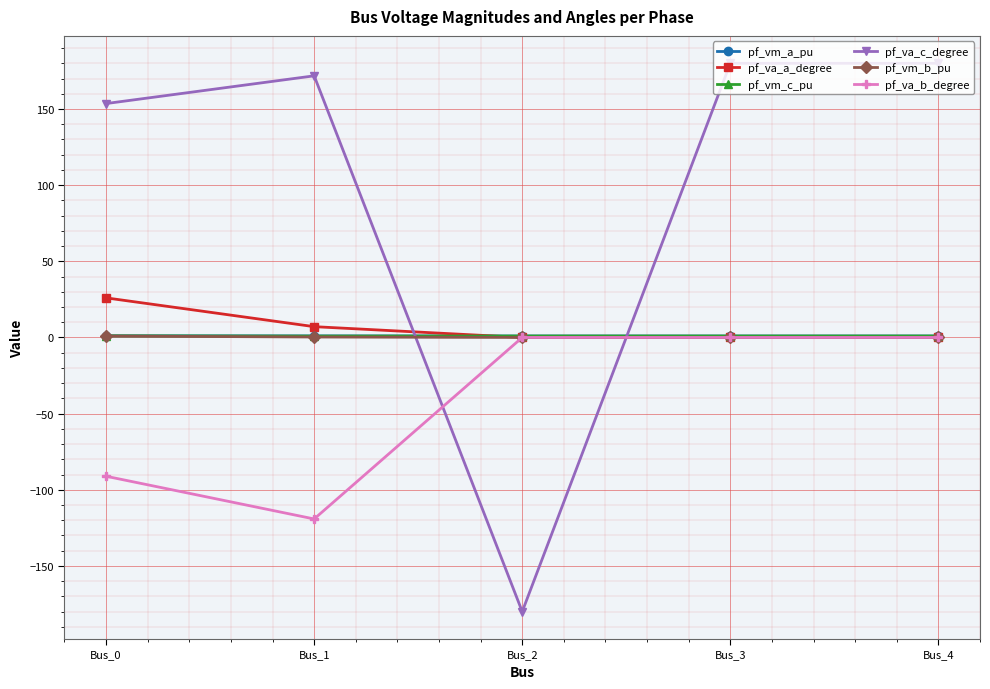

The value of pf_vm_b_pu at Bus_3 is 0.0. True or false?

True